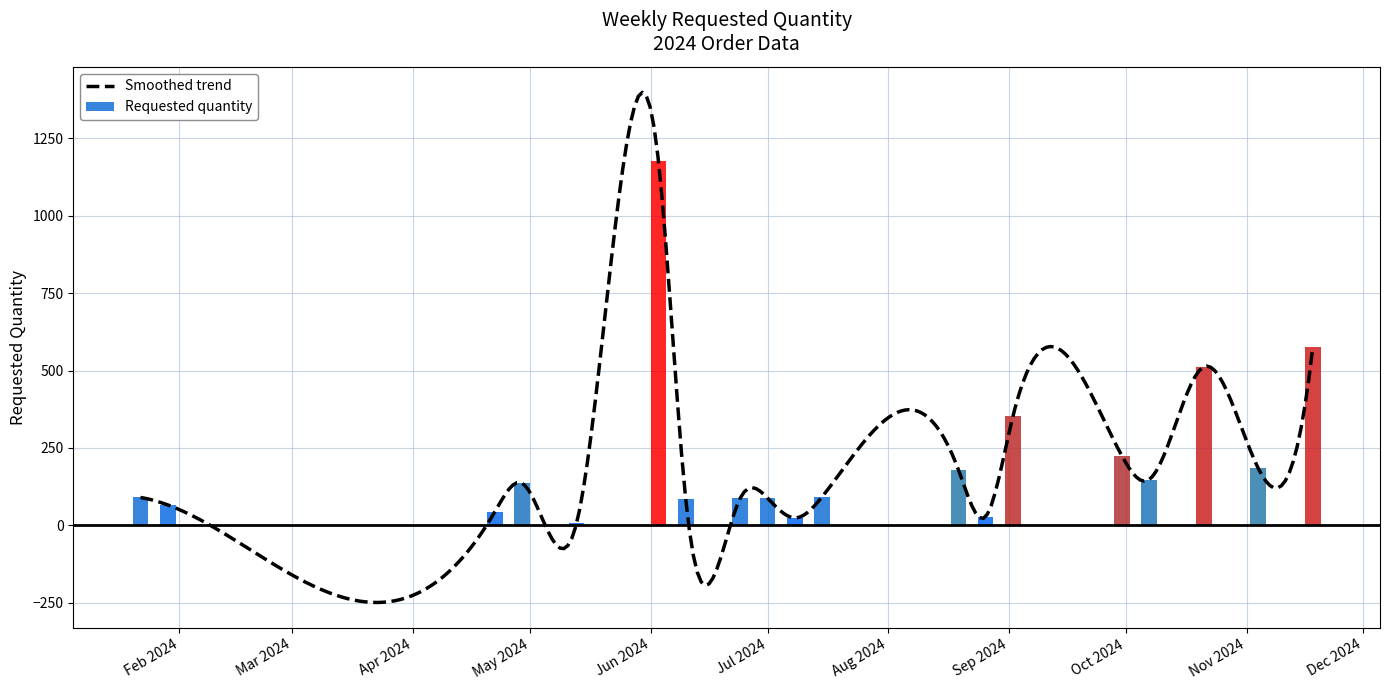

List the labels in order of value, smallest first.

2024-05-13, 2024-07-08, 2024-08-26, 2024-04-22, 2024-01-29, 2024-06-10, 2024-06-24, 2024-07-01, 2024-01-22, 2024-07-15, 2024-04-29, 2024-10-07, 2024-08-19, 2024-11-04, 2024-09-30, 2024-09-02, 2024-10-21, 2024-11-18, 2024-06-03